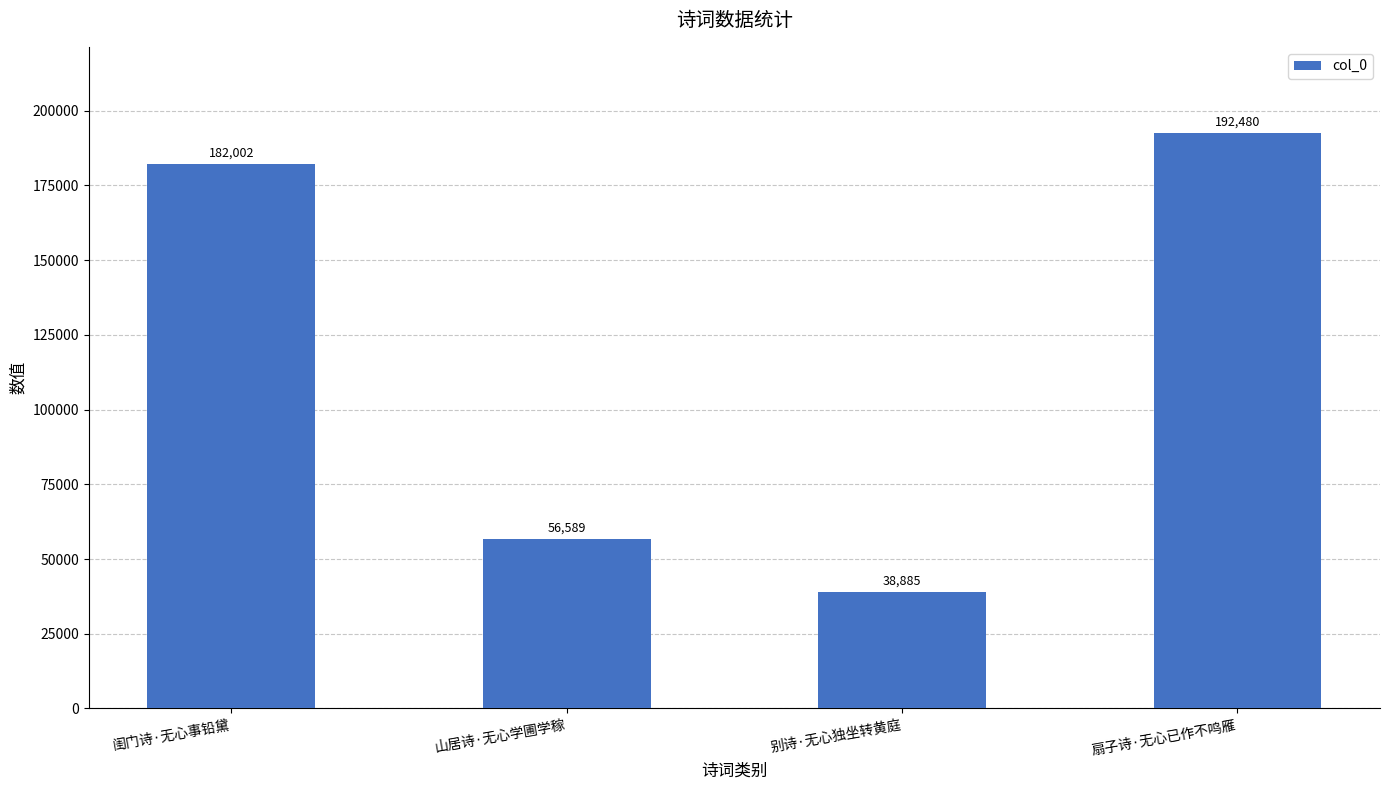

Read the value at 别诗·无心独坐转黄庭, to the nearest 100.

38900